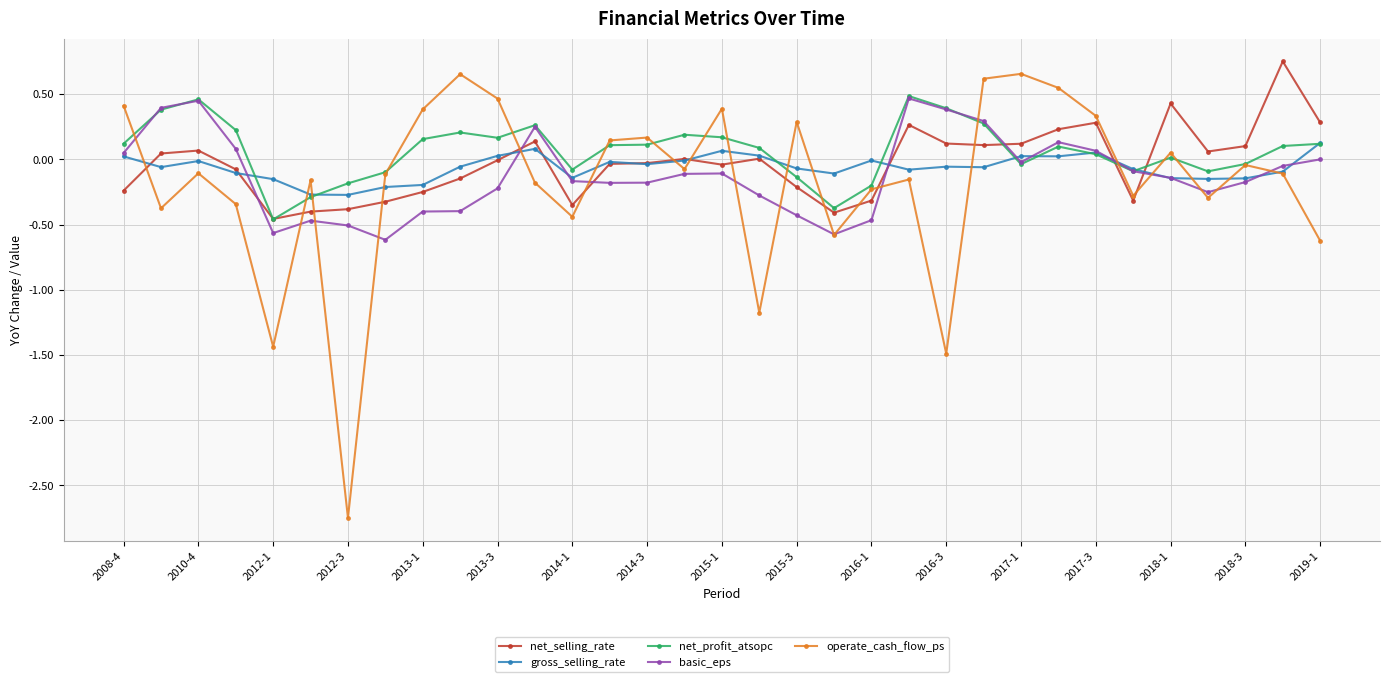

Which series has the widest spread of values?

operate_cash_flow_ps